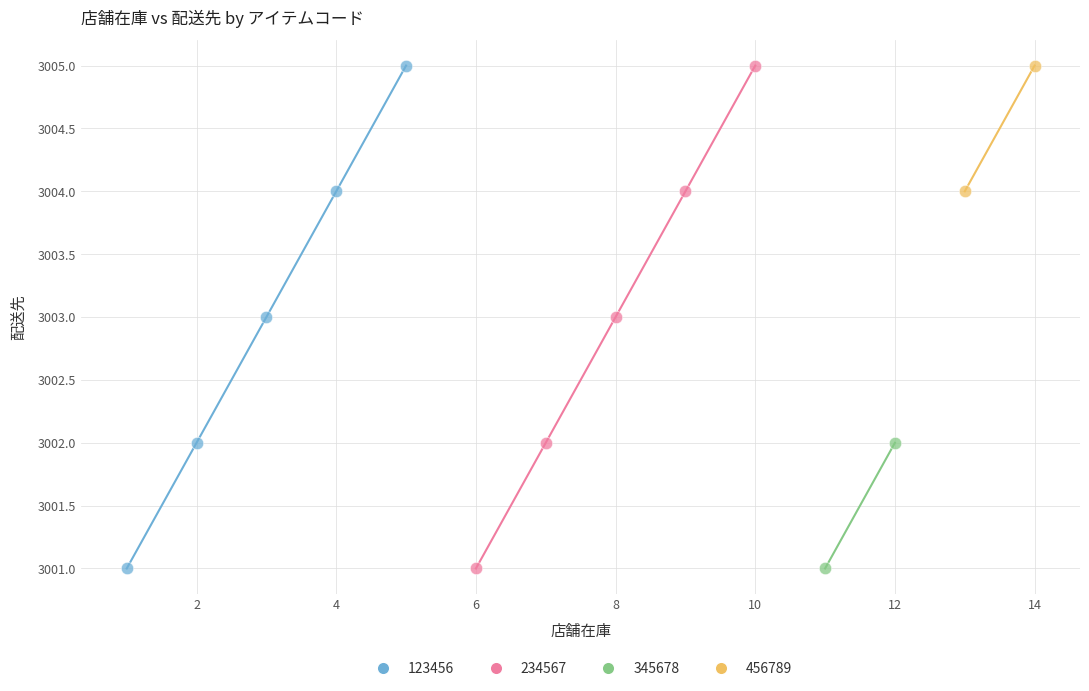

What are all the series names shown in the legend?

123456, 234567, 345678, 456789